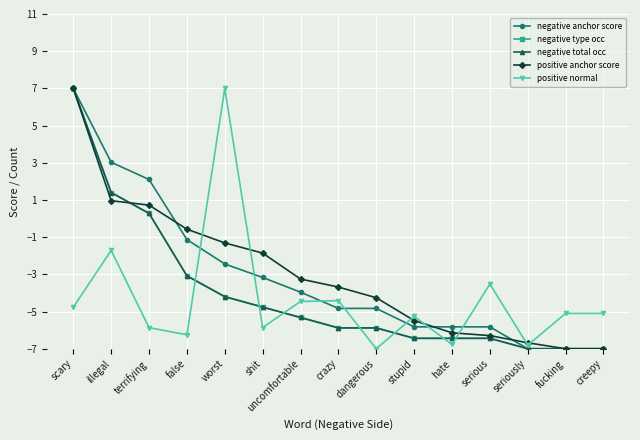

What is the difference between the second highest and second lowest values in the negative total occ series?

8.4